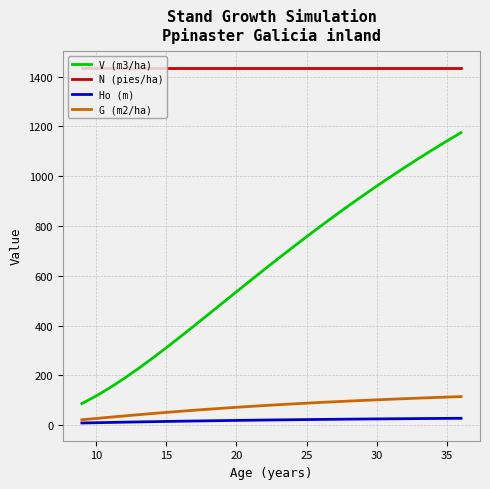

What is the highest value of the V (m3/ha) series?

1174.8